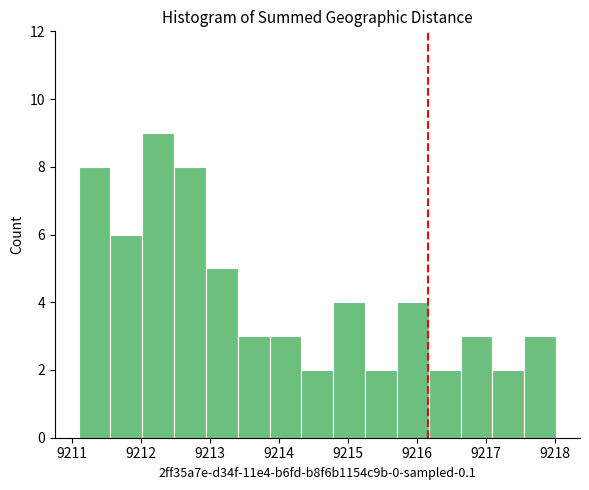

Reading left to right, list every bar in this chart as the range it spans on the x-axis followed by its height. Neither the bar edges nor the heights are printed on the chart, so give them approximately, as read against the axes.

9211.1 to 9211.6: 8
9211.6 to 9212.0: 6
9212.0 to 9212.5: 9
9212.5 to 9212.9: 8
9212.9 to 9213.4: 5
9213.4 to 9213.9: 3
9213.9 to 9214.3: 3
9214.3 to 9214.8: 2
9214.8 to 9215.2: 4
9215.2 to 9215.7: 2
9215.7 to 9216.2: 4
9216.2 to 9216.6: 2
9216.6 to 9217.1: 3
9217.1 to 9217.6: 2
9217.6 to 9218.0: 3